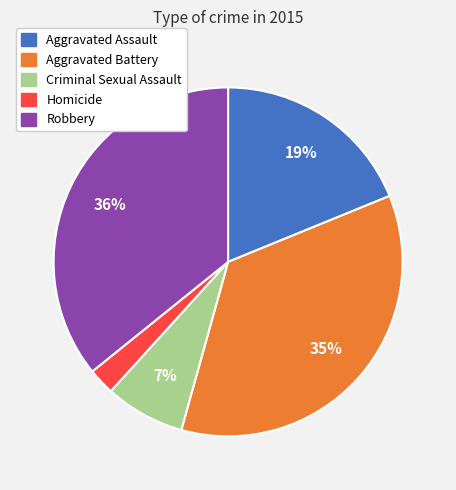

Do Homicide and Aggravated Battery together represent more than half of the pie?

No